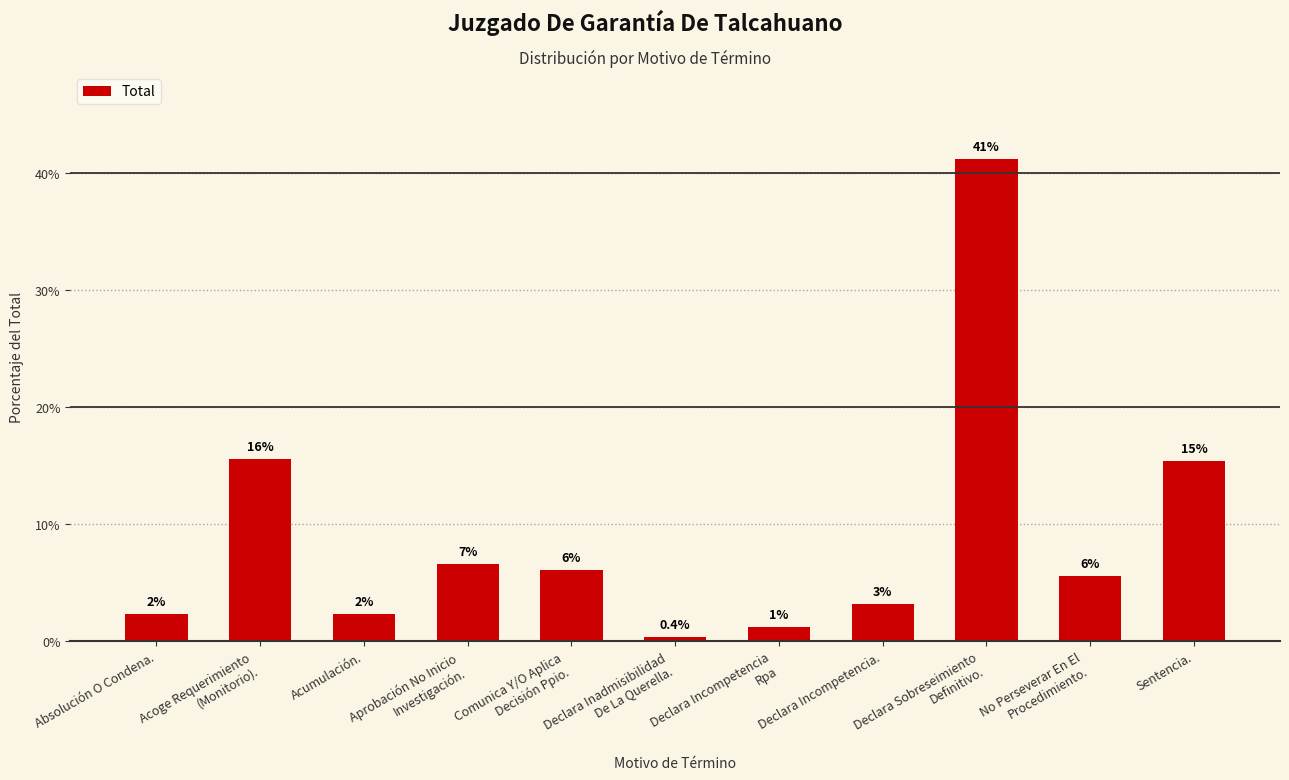

Does the chart contain any negative values?

No